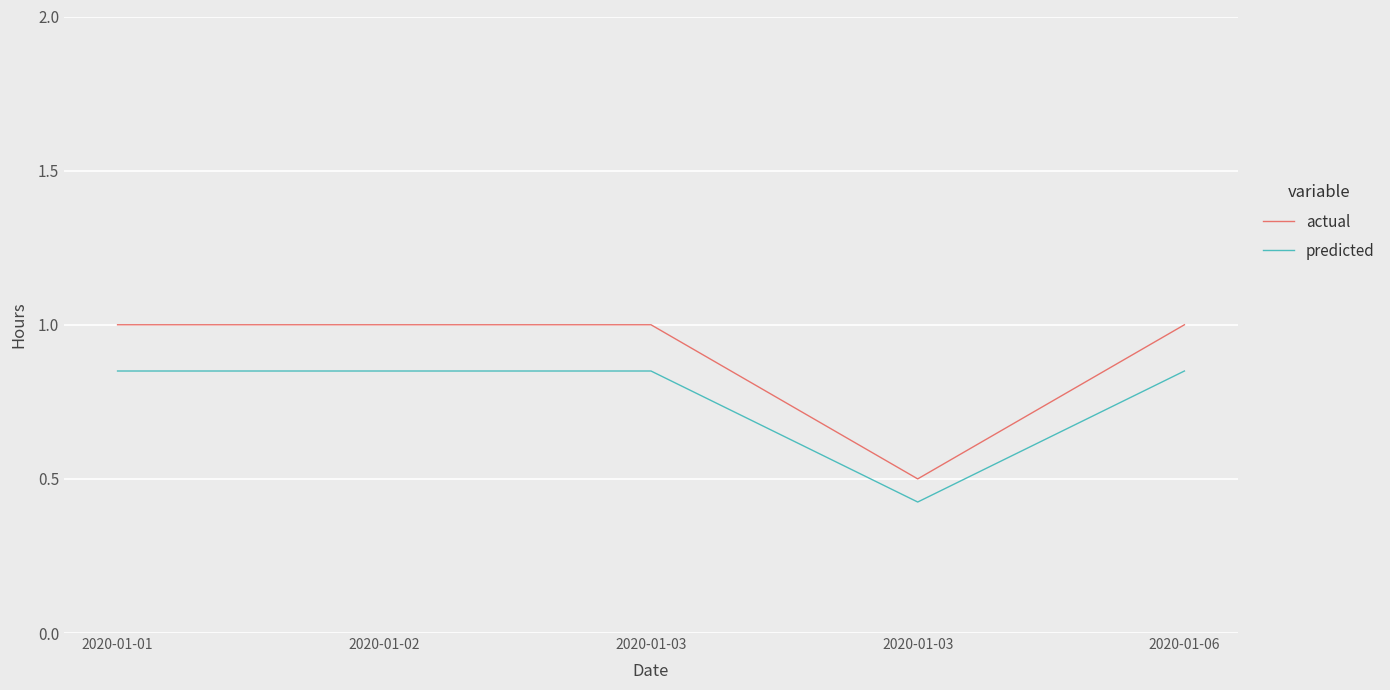

How many lines are shown in the chart?

2